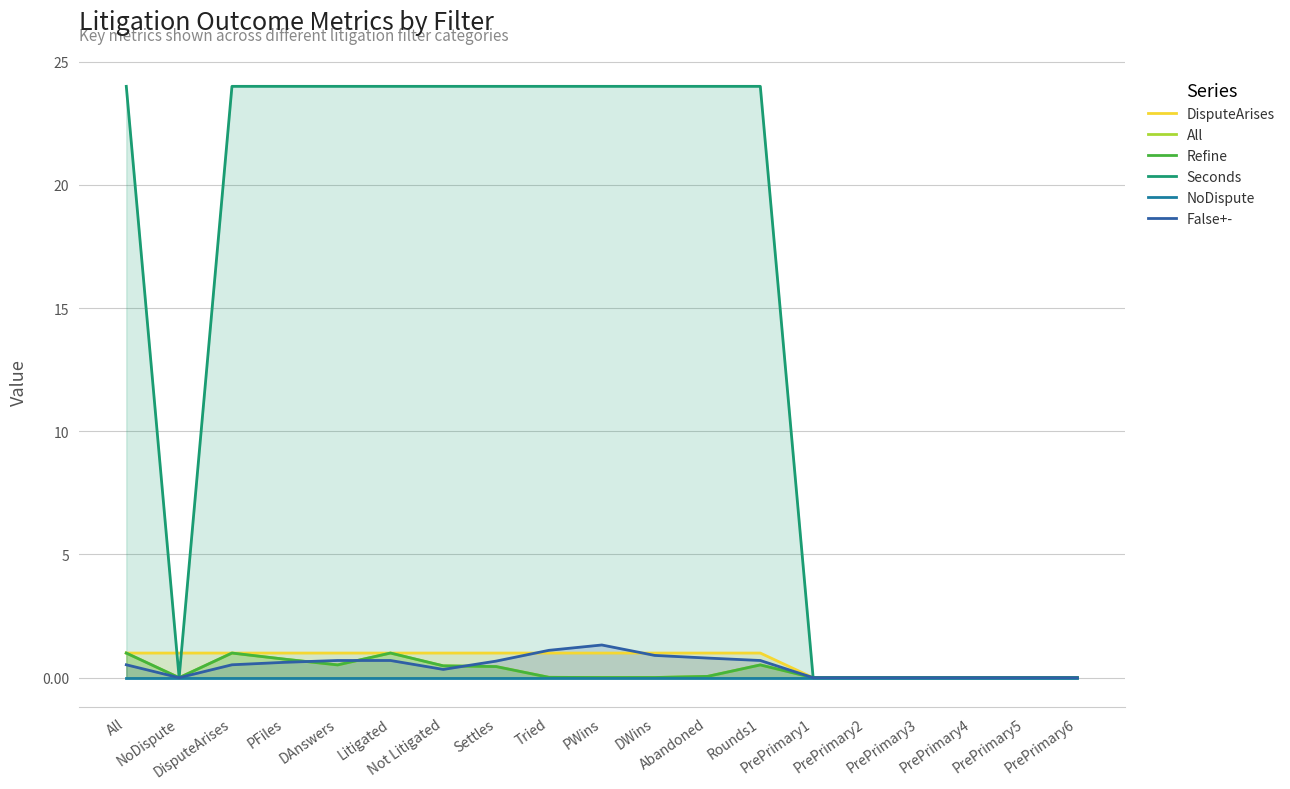

Count the number of categories in the chart.

19